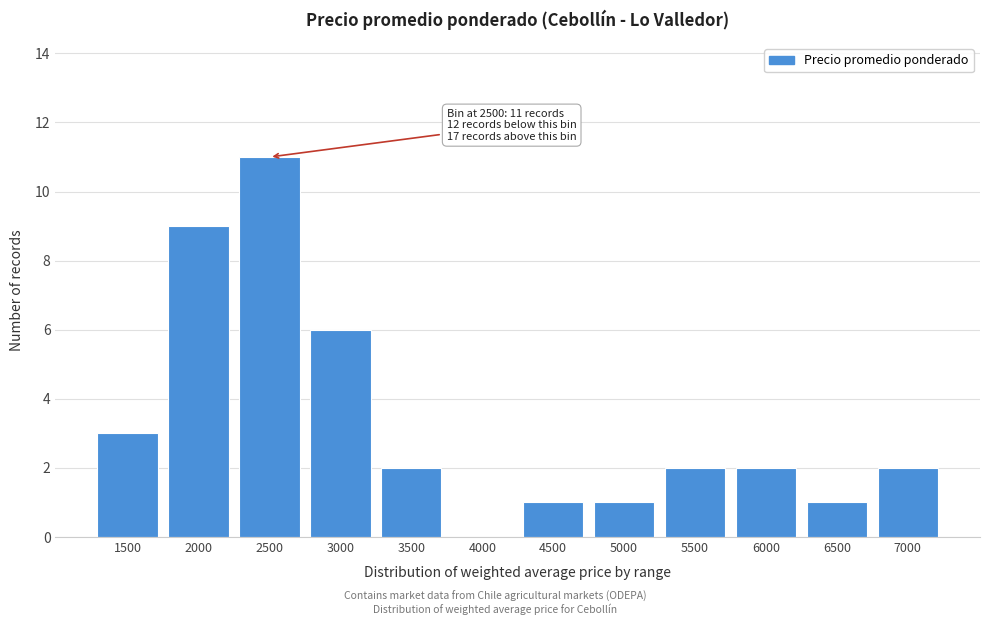

Reading right to left, extract all data points from this chart.

7000=2	6500=1	6000=2	5500=2	5000=1	4500=1	4000=0	3500=2	3000=6	2500=11	2000=9	1500=3